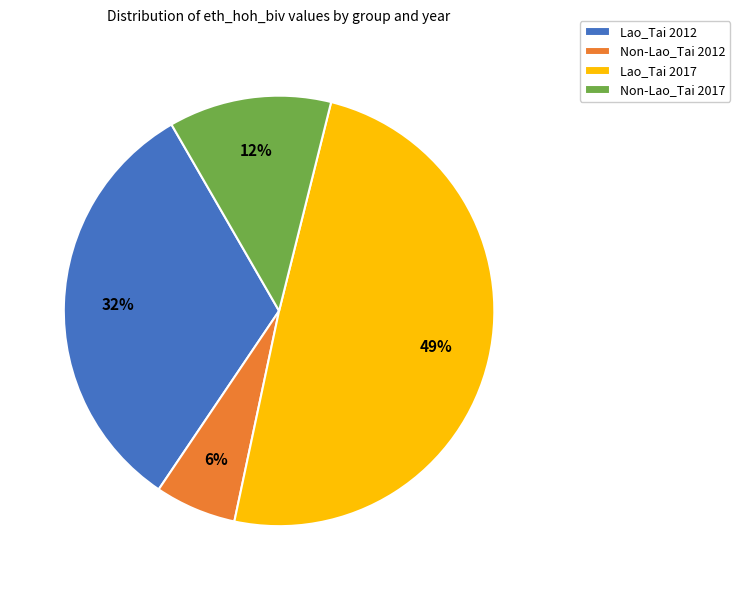

Is there any slice that represents more than half of the pie?

No